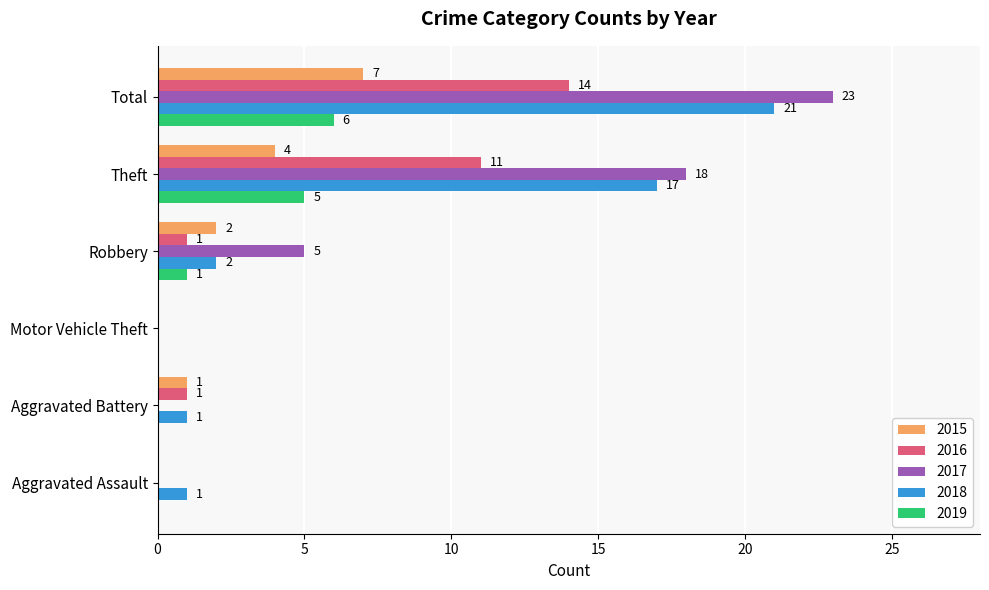

What is the sum of all 2015 values?

14